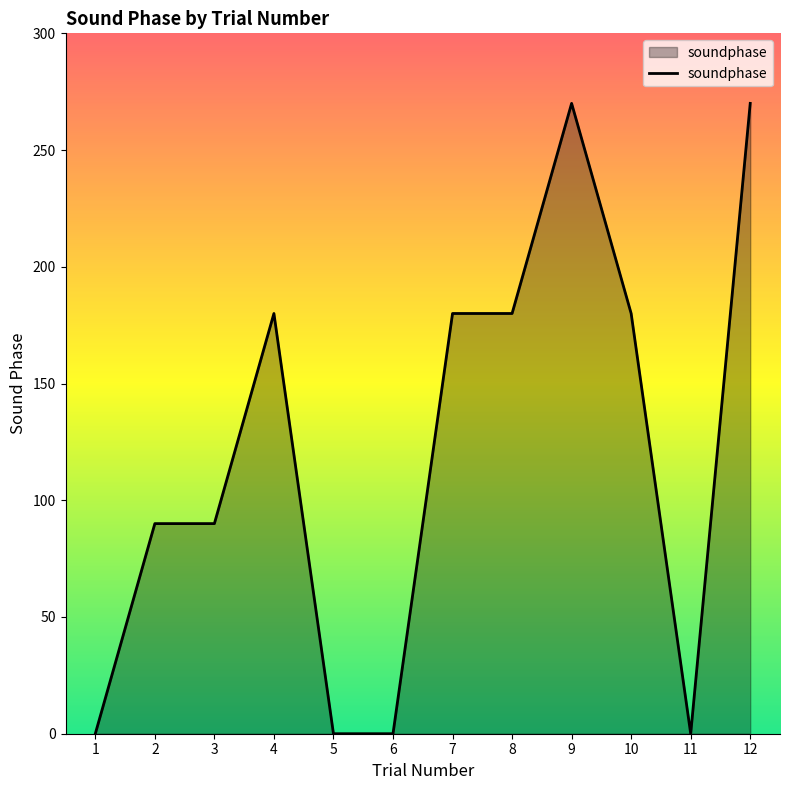

What is the difference between the values at 7 and 11?

180